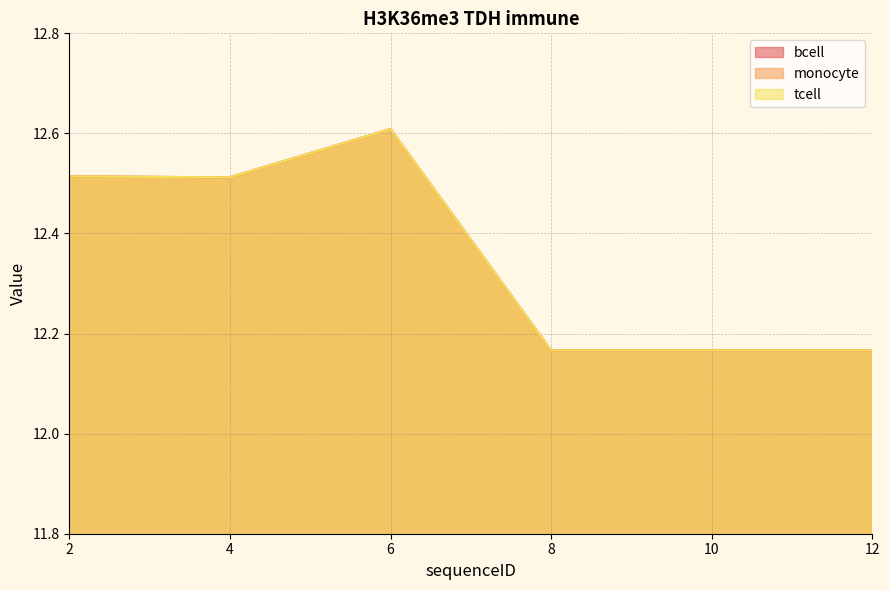

What is the difference between the maximum and second lowest values in the monocyte series?

0.4